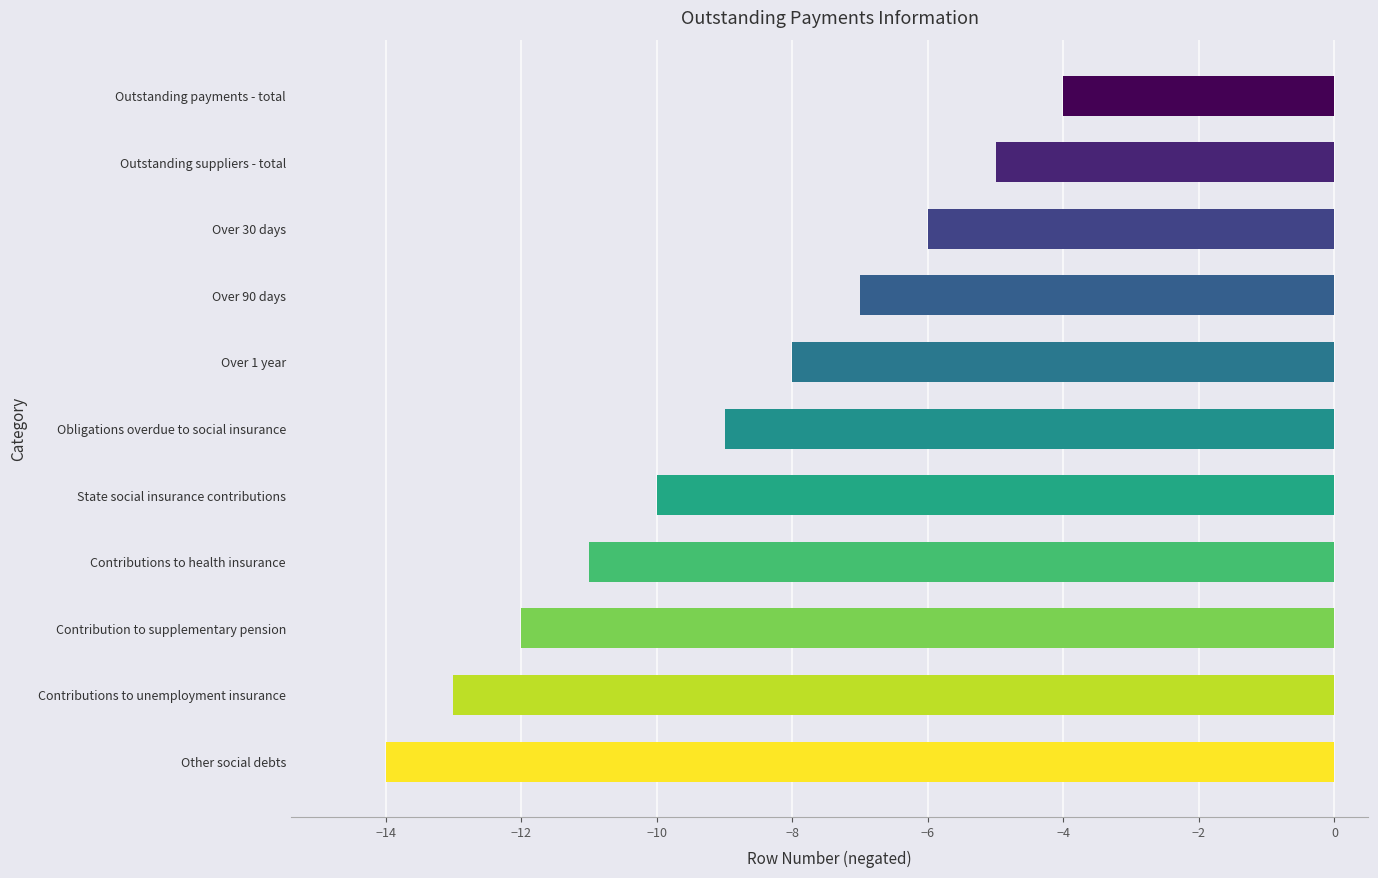

Which has a higher value, Over 30 days or Over 90 days?

Over 30 days